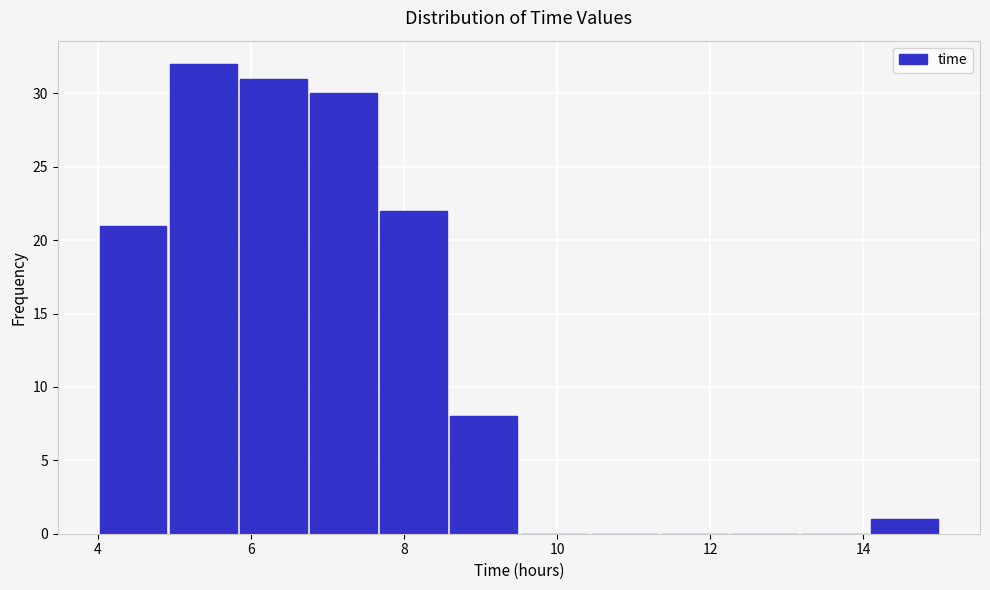

How tall is the bar that spans 7.6 to 8.6 on the x-axis? Neither the bar edges nor the heights are printed on the chart, so give them approximately, as read against the axes.

22